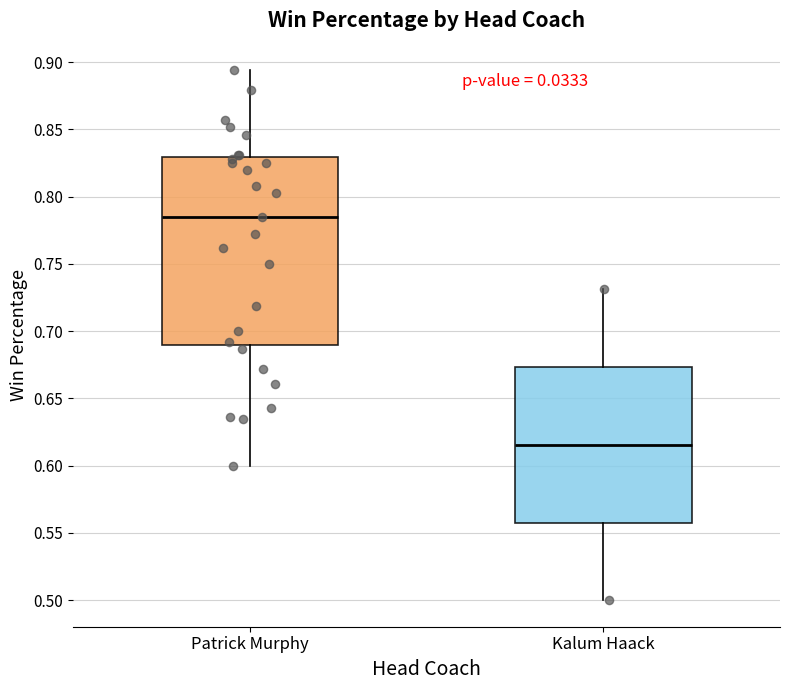

Reading left to right, transcribe this box plot: for each box, give where its median line is, the range the box spans, and where its two whiskers end, as read against the y-axis. The values are not printed on the chart, so give them approximately, as read against the axis.

Patrick Murphy: median 0.785, box 0.690 to 0.830, whiskers 0.600 to 0.895
Kalum Haack: median 0.615, box 0.560 to 0.675, whiskers 0.500 to 0.730